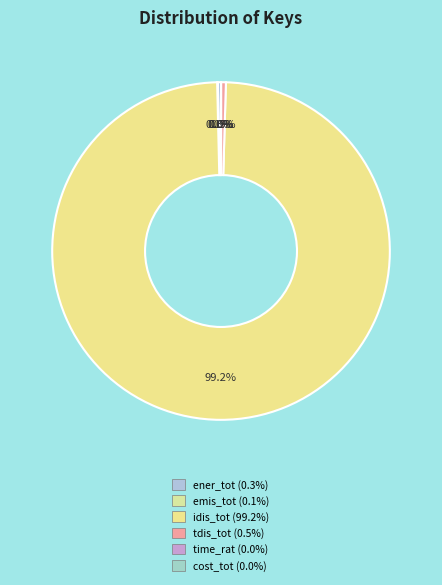

What portion of the pie excludes idis_tot?

0.8%